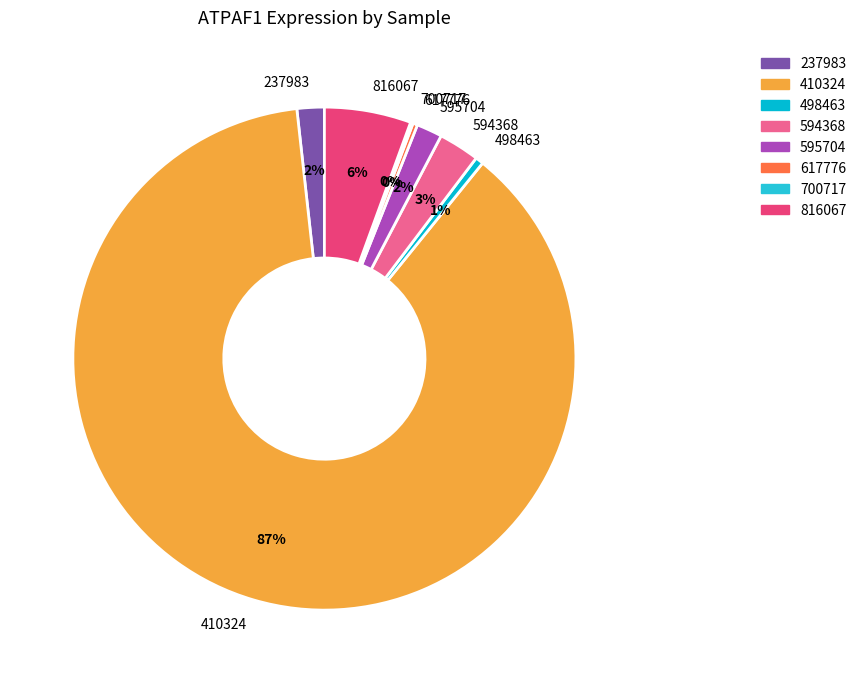

Is the sum of 595704 and 410324 greater than half?

Yes